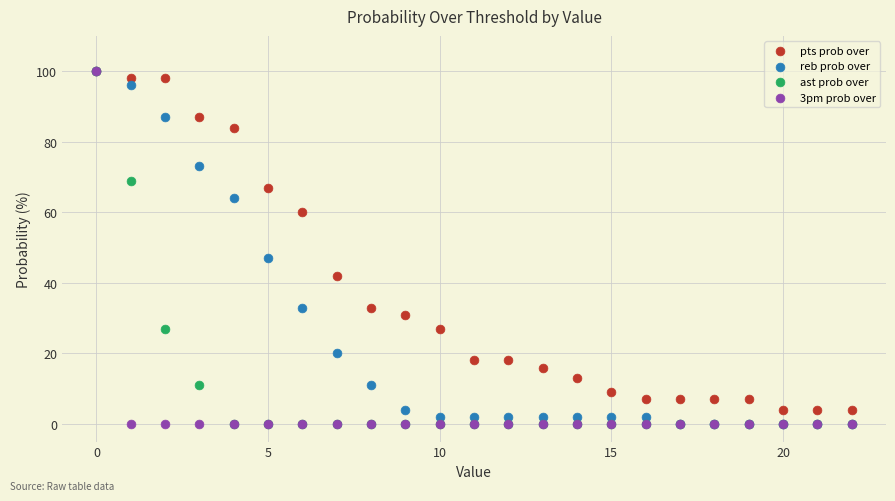

In the ast prob over series, what Y value is closest to 50?

69